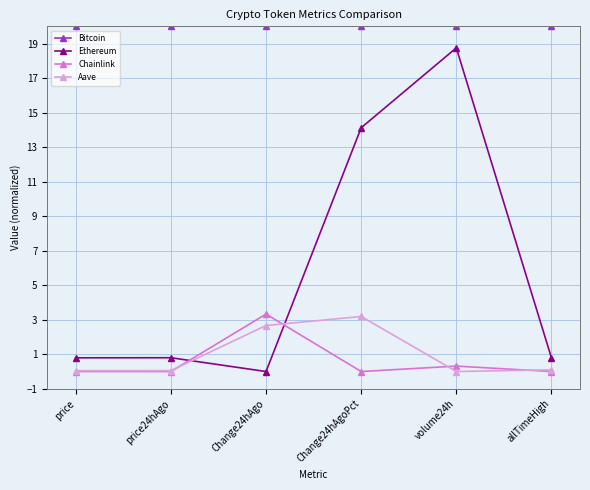

What is the difference between the second highest and second lowest values in the Chainlink series?

0.3